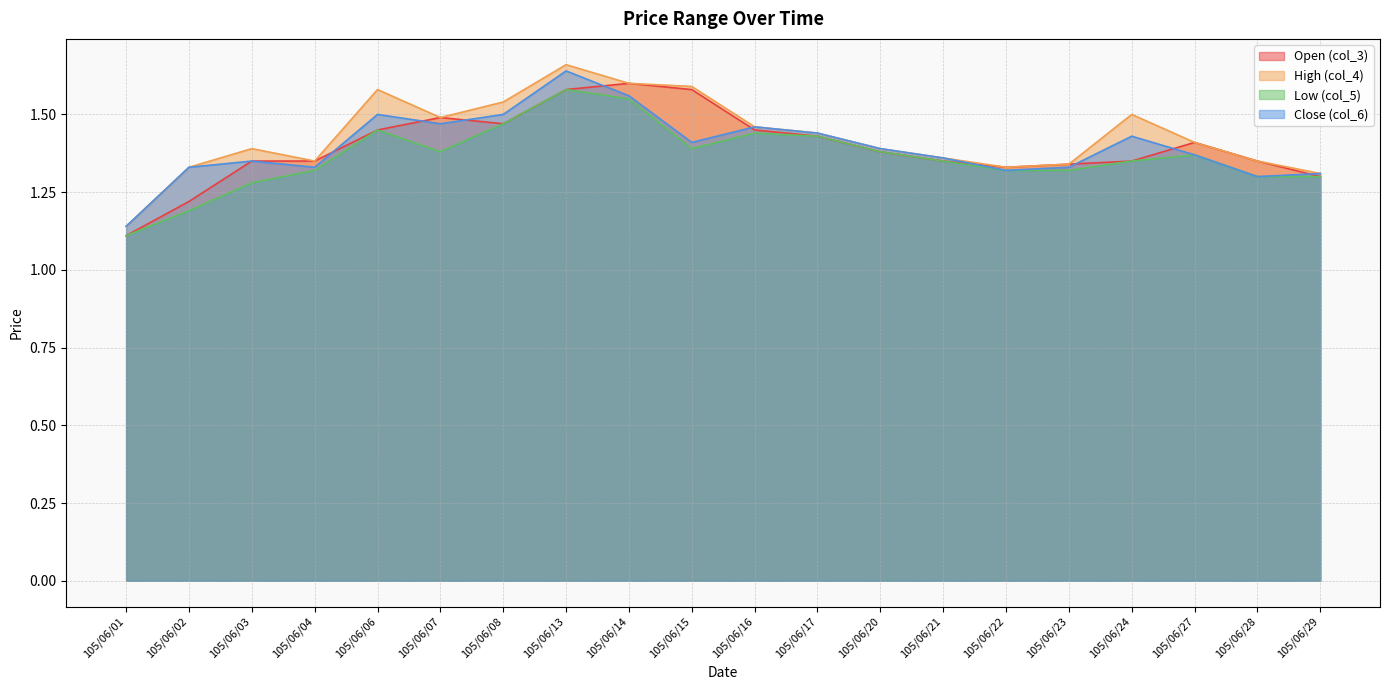

In col_6, how many points are higher than both neighbors (excluding endpoints)?

5